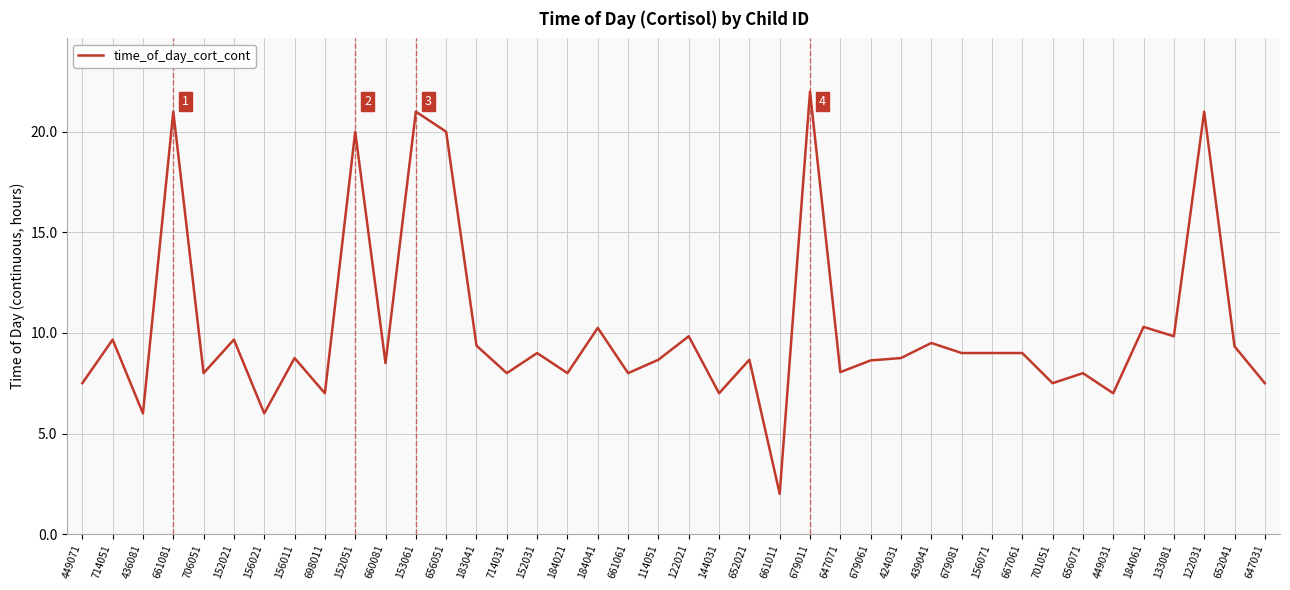

What is the sum of the values at 679061 and 184041?

18.9